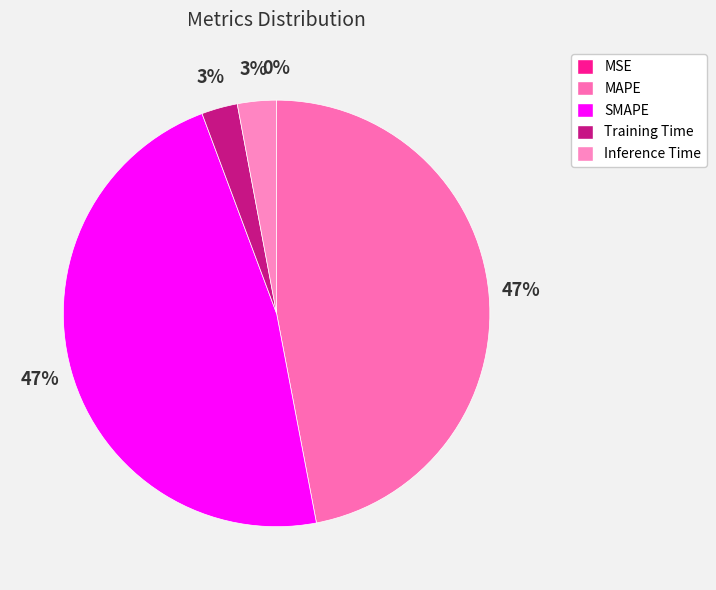

Between SMAPE and MSE, which is larger?

SMAPE